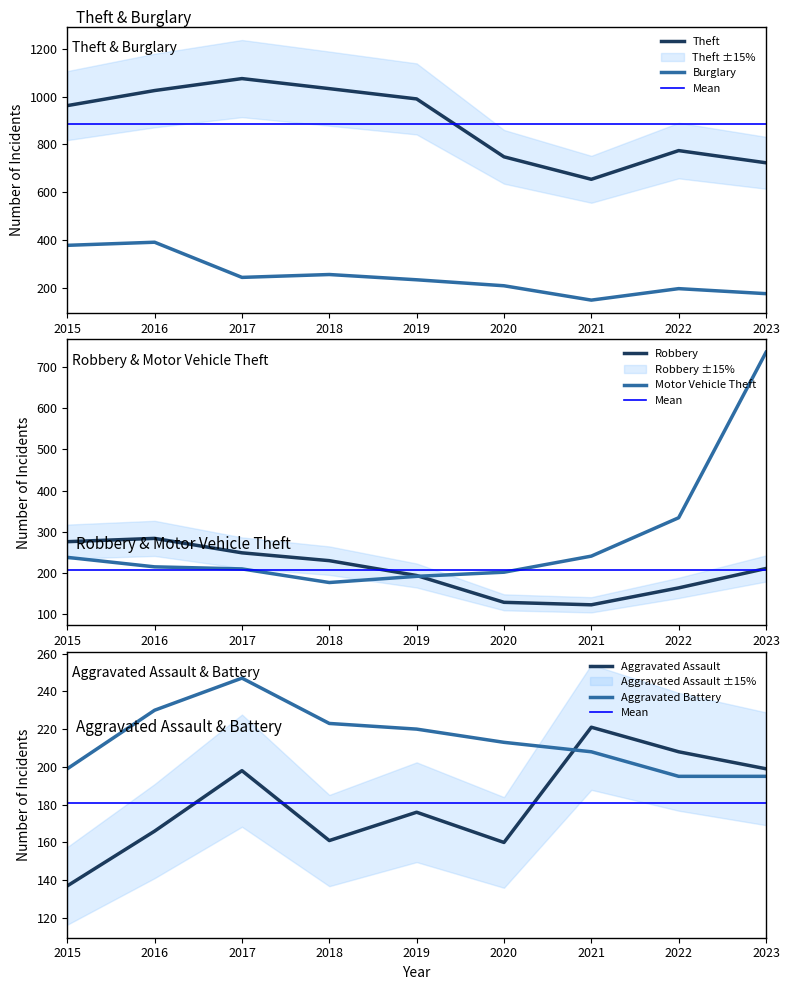

What is the sum of the Aggravated Battery values at 2018 and 2022?

418